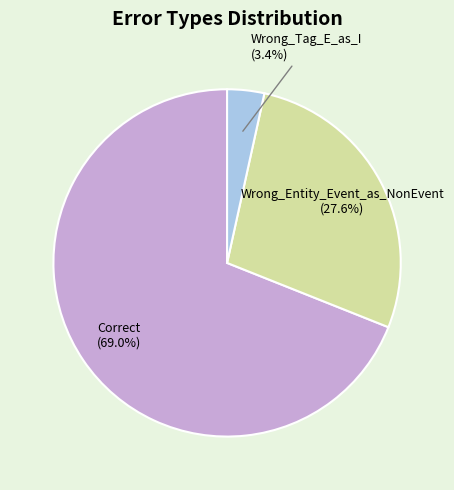

Approximately how many times larger is the value at Wrong_Entity_Event_as_NonEvent compared to Correct?

0.4